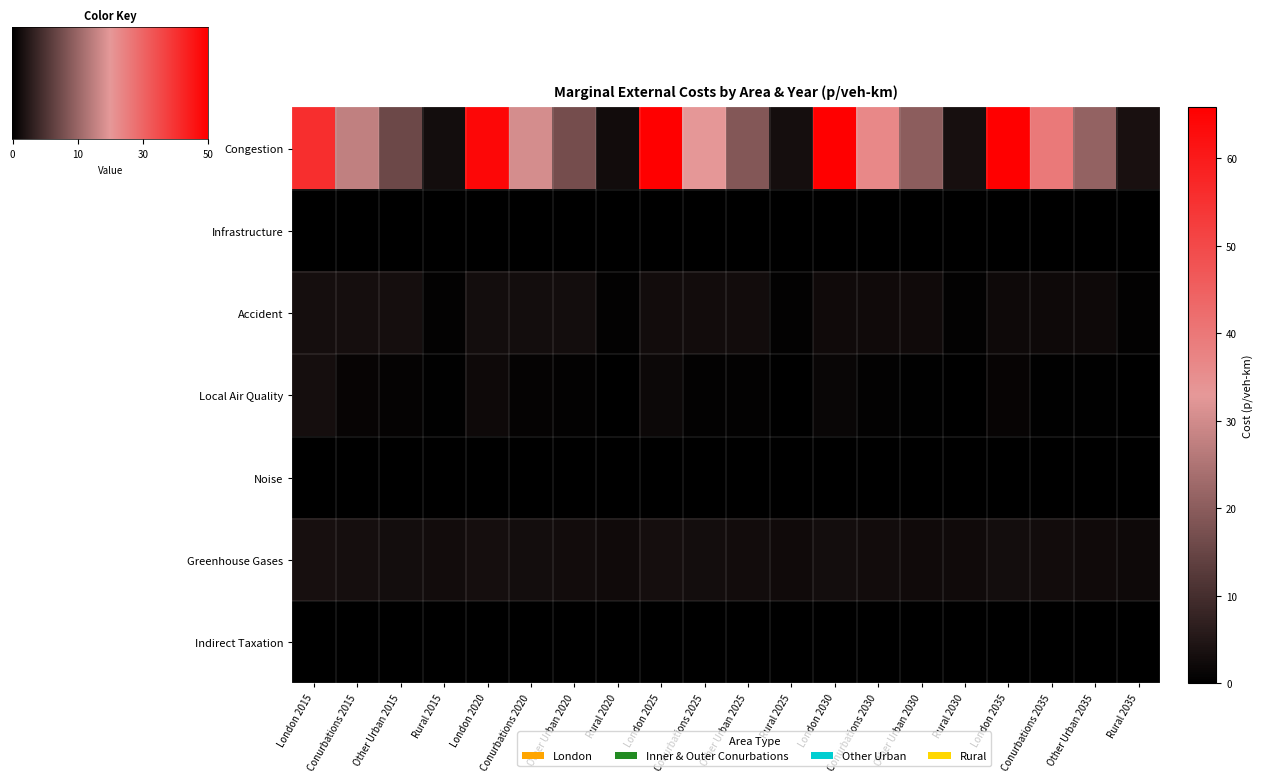

What is the total value across all series at London 2030?

87.5